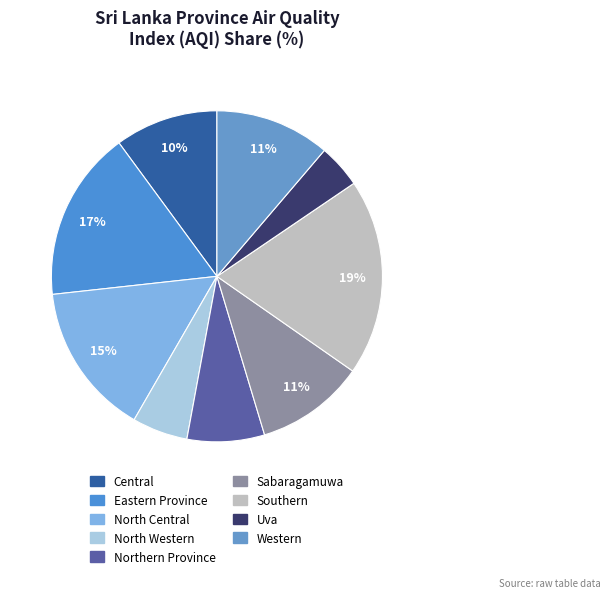

Combined, what portion of the pie is Sabaragamuwa and Uva?

14.9%